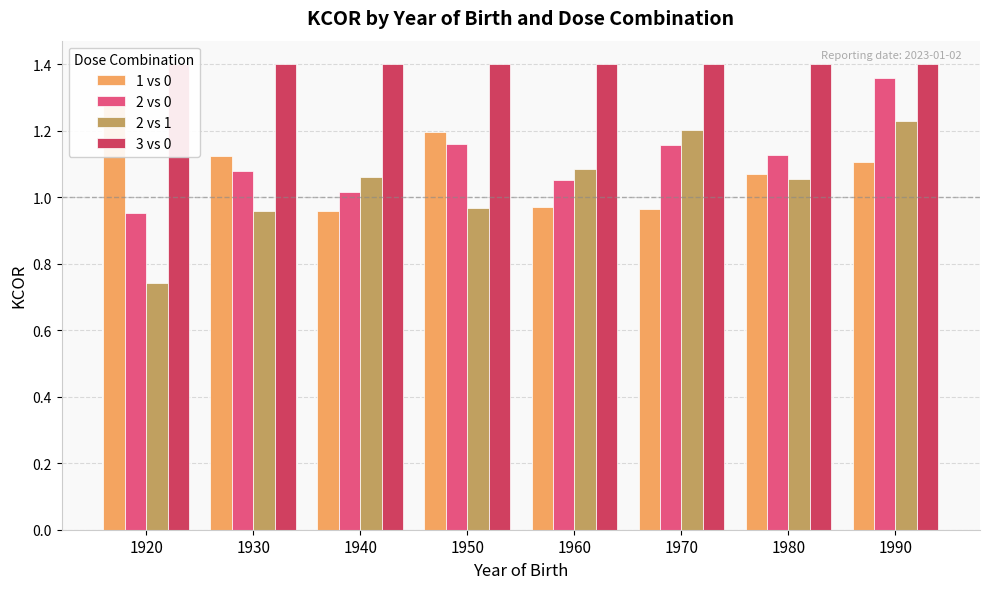

What are all the series names shown in the legend?

1 vs 0, 2 vs 0, 2 vs 1, 3 vs 0